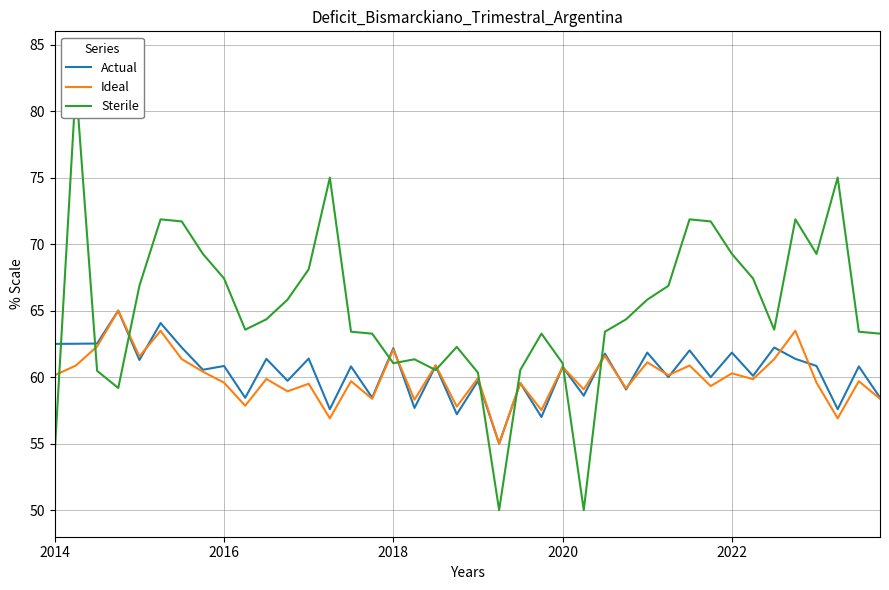

True or false: Sterile and Ideal intersect in this chart.

True